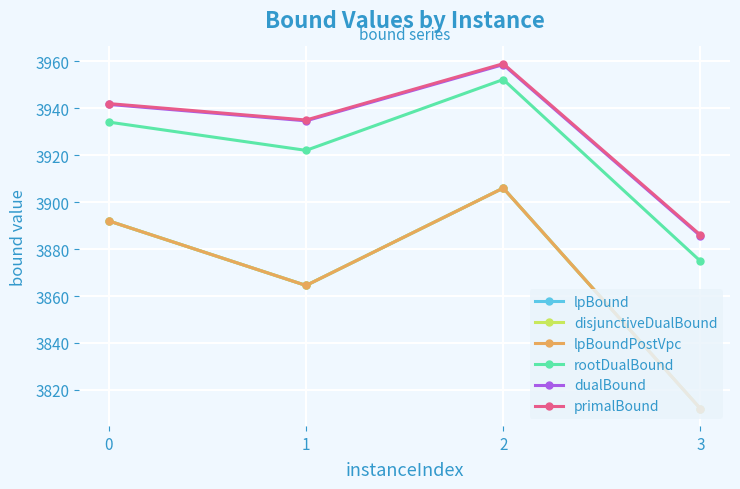

The value of lpBoundPostVpc at 0 is 2217.7. True or false?

False